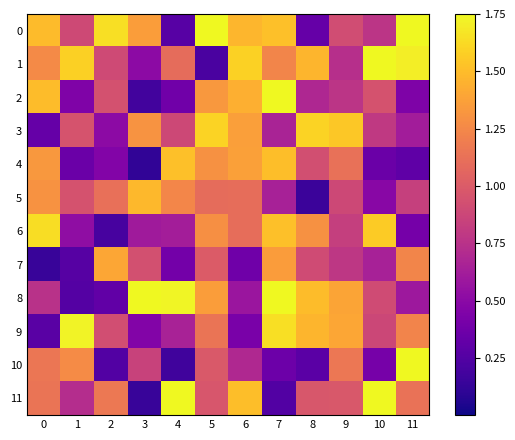

Reading right to left, what are all the values shown in this chart?

0: 11=1.8	10=0.8	9=0.9	8=0.3	7=1.5	6=1.5	5=1.8	4=0.3	3=1.4	2=1.6	1=0.9	0=1.5
1: 11=1.7	10=1.8	9=0.7	8=1.5	7=1.2	6=1.6	5=0.2	4=1.1	3=0.5	2=0.9	1=1.6	0=1.3
2: 11=0.4	10=0.9	9=0.8	8=0.7	7=1.8	6=1.4	5=1.3	4=0.4	3=0.2	2=0.9	1=0.5	0=1.5
3: 11=0.6	10=0.8	9=1.5	8=1.6	7=0.7	6=1.4	5=1.6	4=0.9	3=1.3	2=0.5	1=1.0	0=0.3
4: 11=0.3	10=0.4	9=1.1	8=0.9	7=1.5	6=1.4	5=1.3	4=1.5	3=0.1	2=0.5	1=0.4	0=1.3
5: 11=0.8	10=0.5	9=0.9	8=0.2	7=0.6	6=1.1	5=1.1	4=1.2	3=1.5	2=1.1	1=0.9	0=1.3
6: 11=0.4	10=1.6	9=0.8	8=1.3	7=1.5	6=1.1	5=1.3	4=0.6	3=0.6	2=0.2	1=0.5	0=1.6
7: 11=1.2	10=0.6	9=0.8	8=0.9	7=1.4	6=0.4	5=1.0	4=0.4	3=0.9	2=1.4	1=0.3	0=0.1
8: 11=0.6	10=0.9	9=1.4	8=1.5	7=1.8	6=0.6	5=1.4	4=1.7	3=1.8	2=0.3	1=0.3	0=0.8
9: 11=1.2	10=0.9	9=1.4	8=1.5	7=1.6	6=0.4	5=1.1	4=0.7	3=0.5	2=0.9	1=1.7	0=0.3
10: 11=1.8	10=0.4	9=1.2	8=0.3	7=0.4	6=0.7	5=1.0	4=0.2	3=0.8	2=0.3	1=1.3	0=1.2
11: 11=1.1	10=1.8	9=1.0	8=1.0	7=0.2	6=1.5	5=1.0	4=1.8	3=0.1	2=1.2	1=0.7	0=1.1